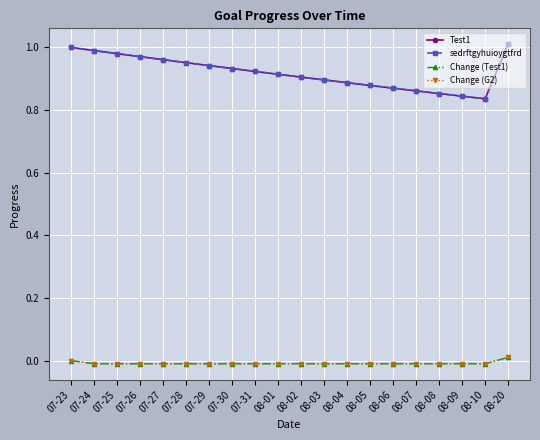

Is this an area chart (filled region under the line)?

No